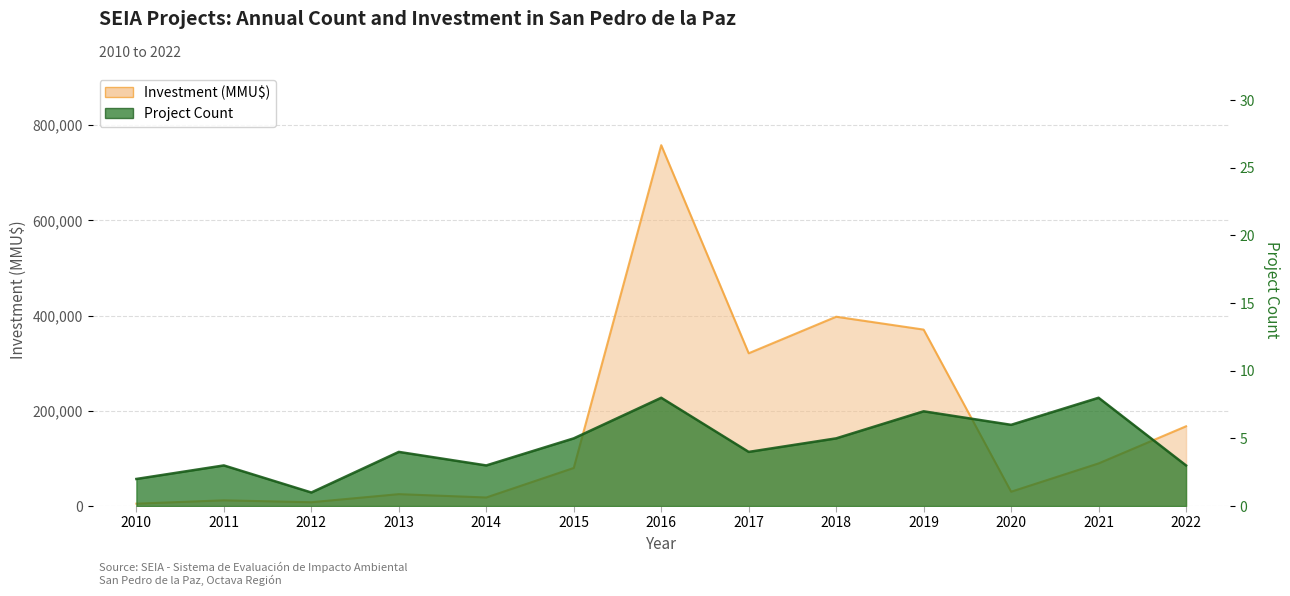

True or false: Project Count has a value of 5 at 2019.

False